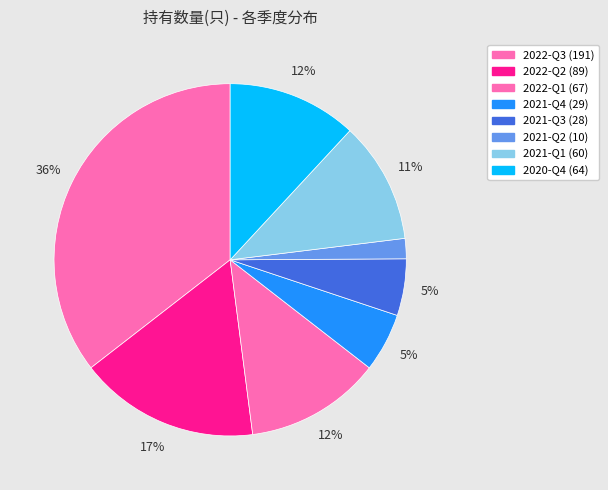

To the nearest percent, what is the combined percentage of 2021-Q3 and 2021-Q2?

7%